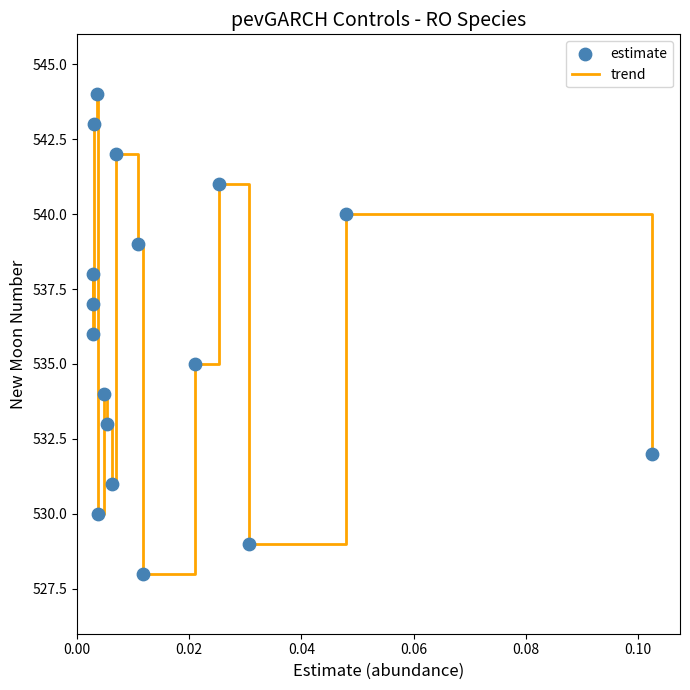

What is the difference between the maximum and minimum values?

16